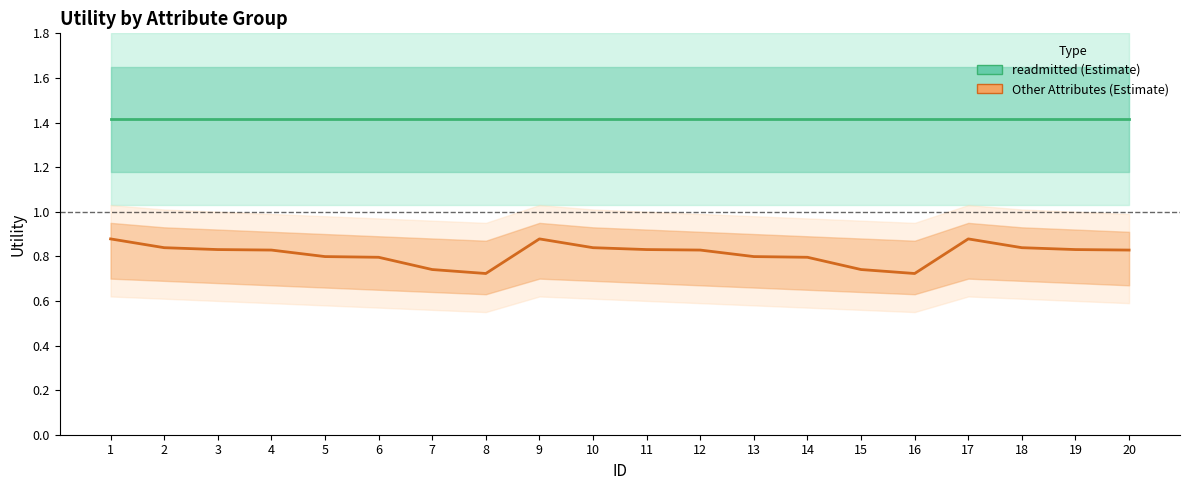

Count the values in the range 0 to 1.

20